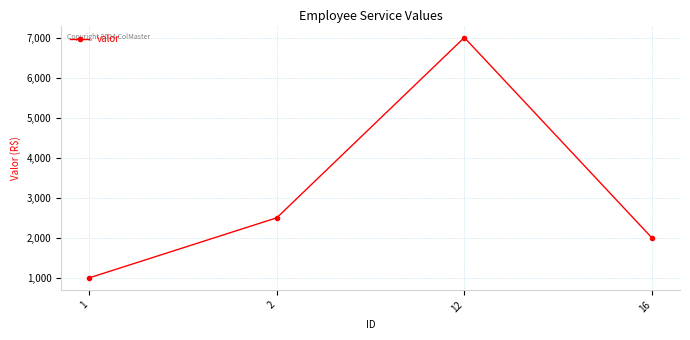

How many categories are shown in the chart?

4